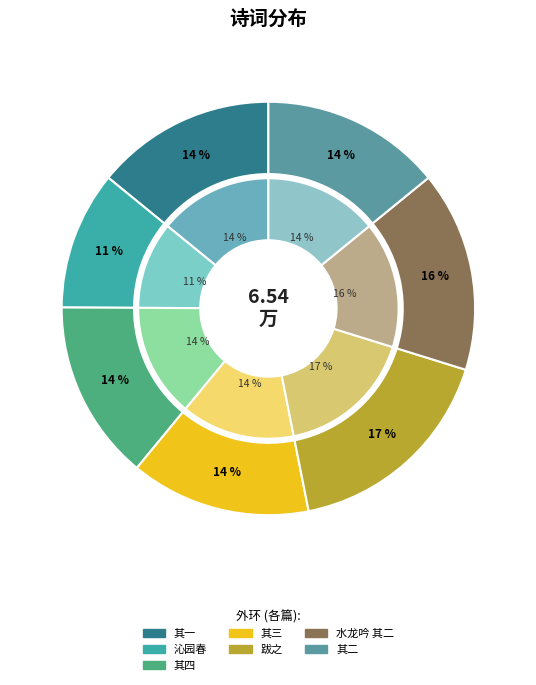

What is the smallest slice in the pie chart?

沁园春 翠涛六□每句戏用彩色字